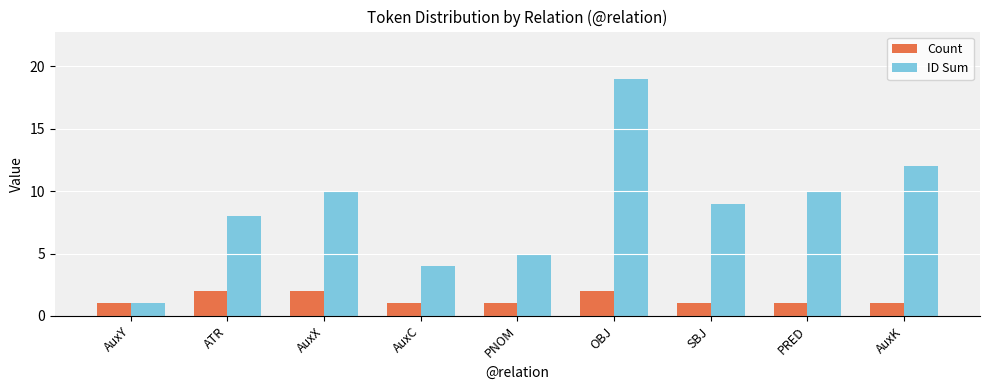

What is the difference between the maximum and minimum values in the ID Sum series?

18